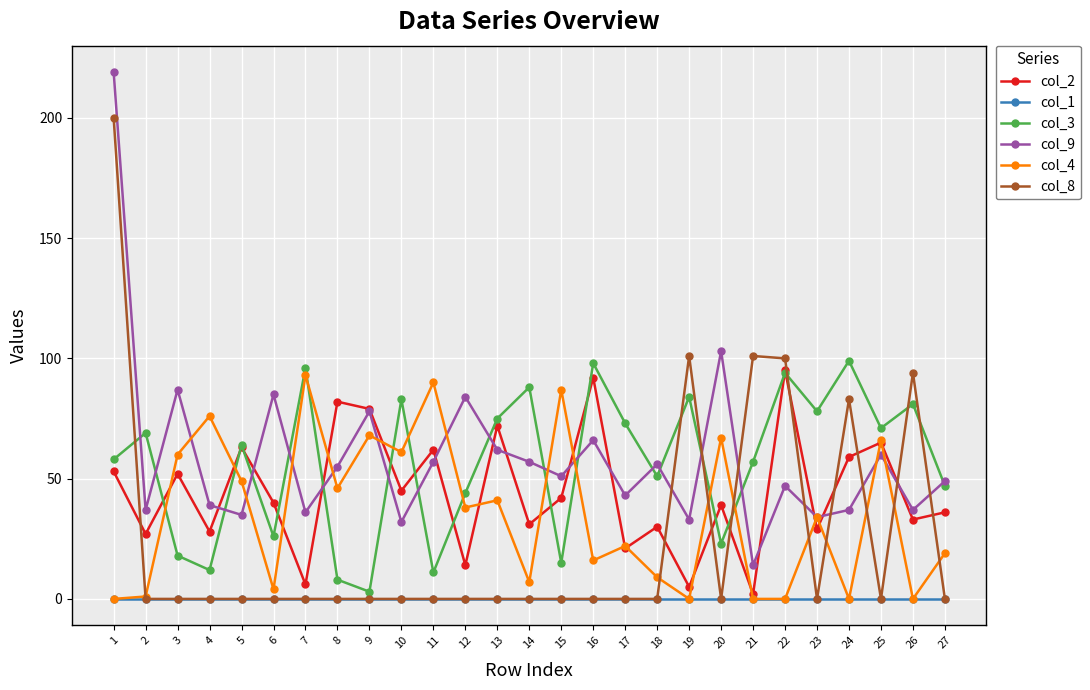

What is the spread (max minus min) of values at 14?

88.0